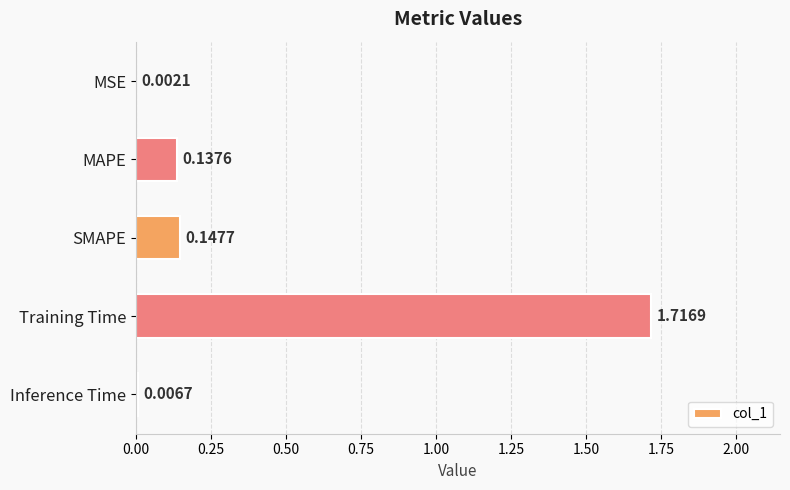

What is the sum of the values at SMAPE and MAPE?

0.3